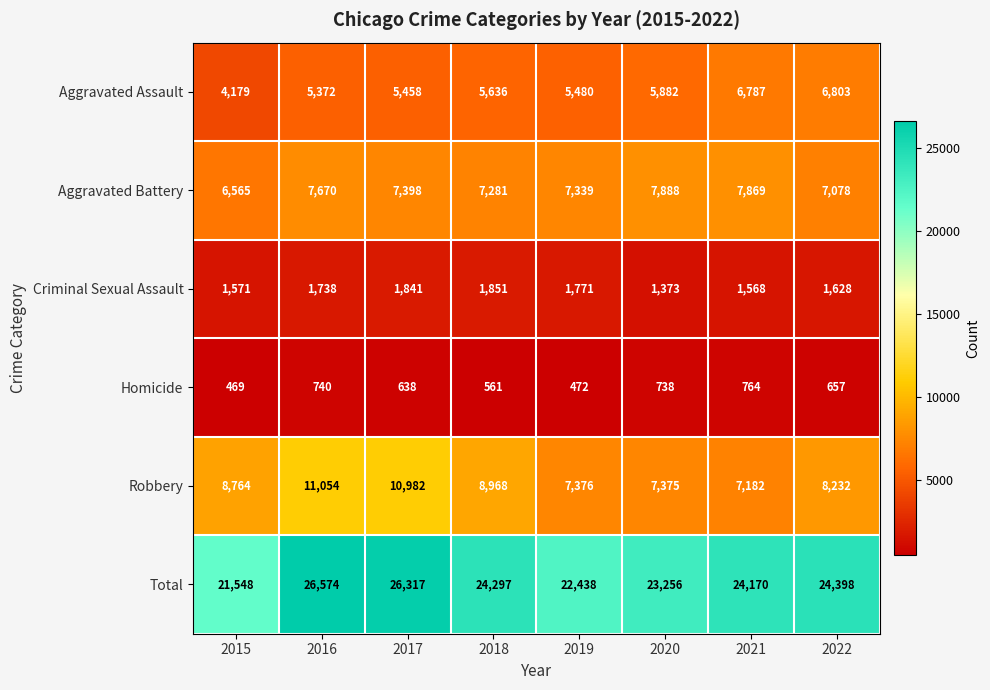

Which series changed the most between 2016 and 2021?

Robbery